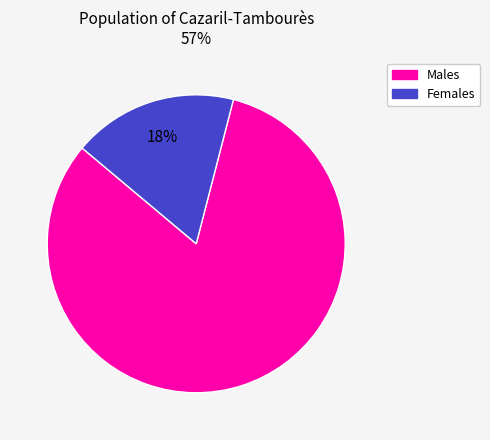

To the nearest percent, what is the average slice percentage?

50%